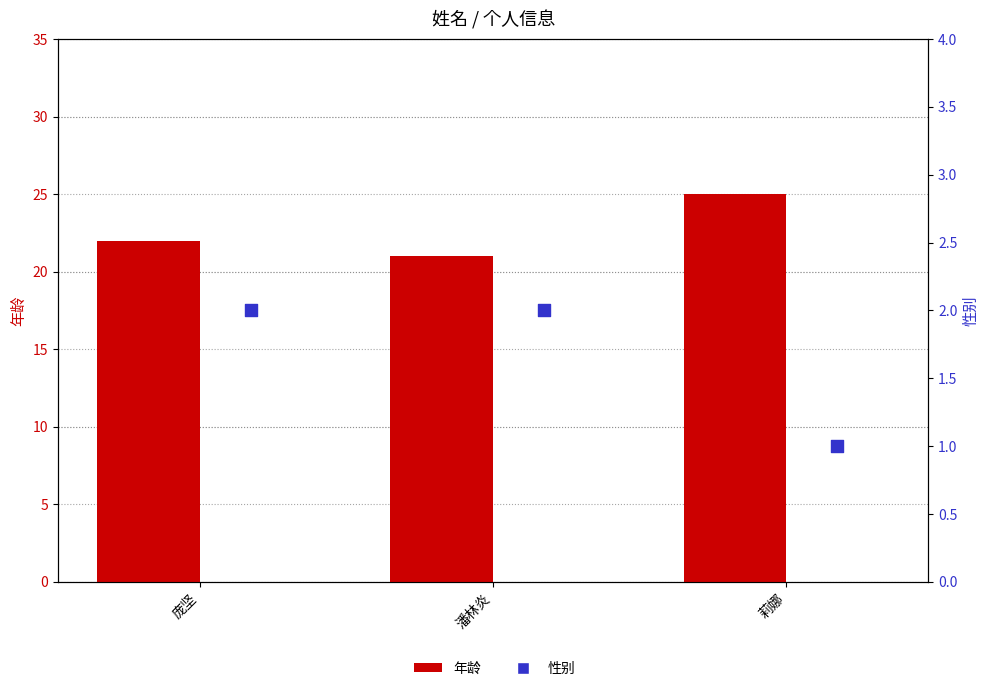

Which series has the largest Y range (max minus min)?

年龄